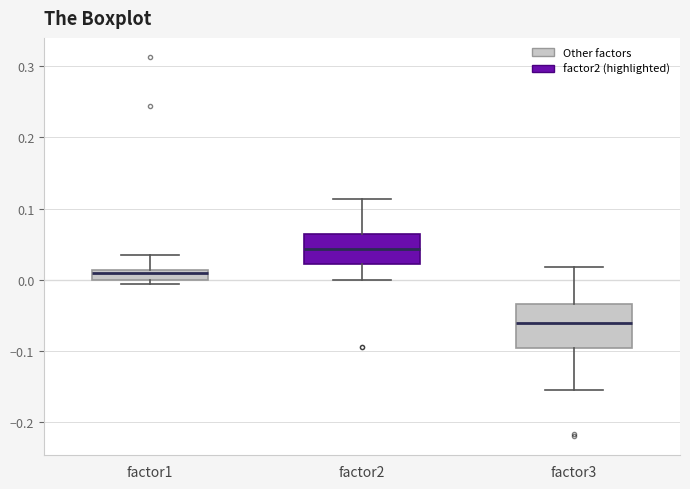

Comparing the boxes themselves (not the whiskers), which one is the tallest?

factor3